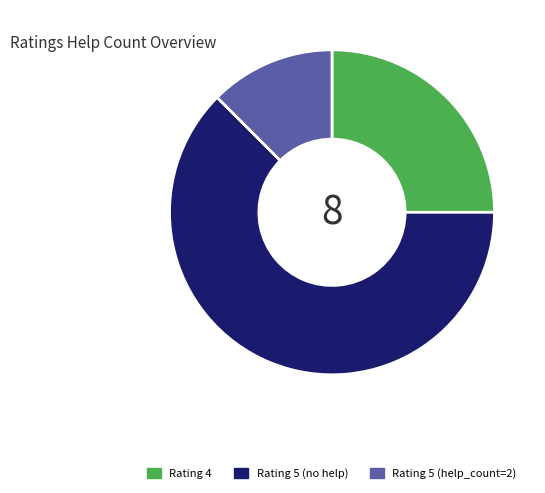

What is the majority slice?

Rating 5 (no help)